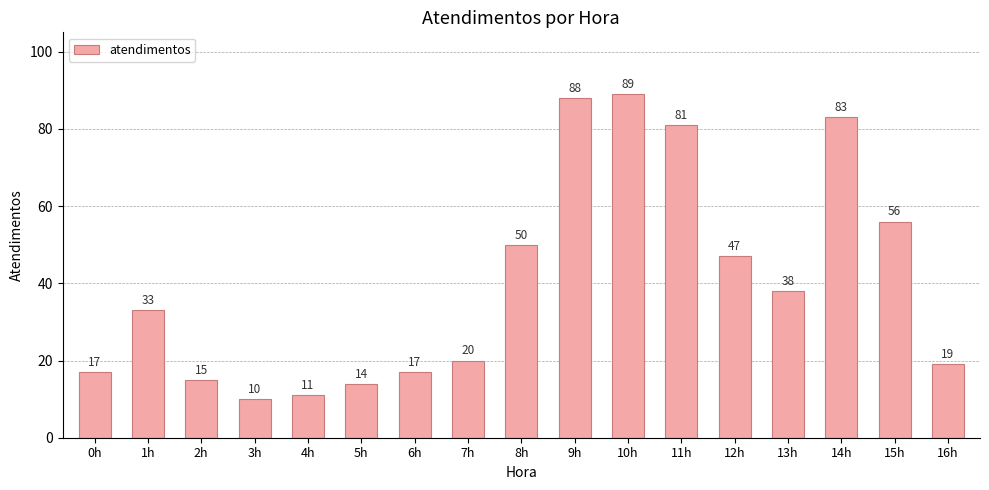

Which category has the lowest value across all series?

3h